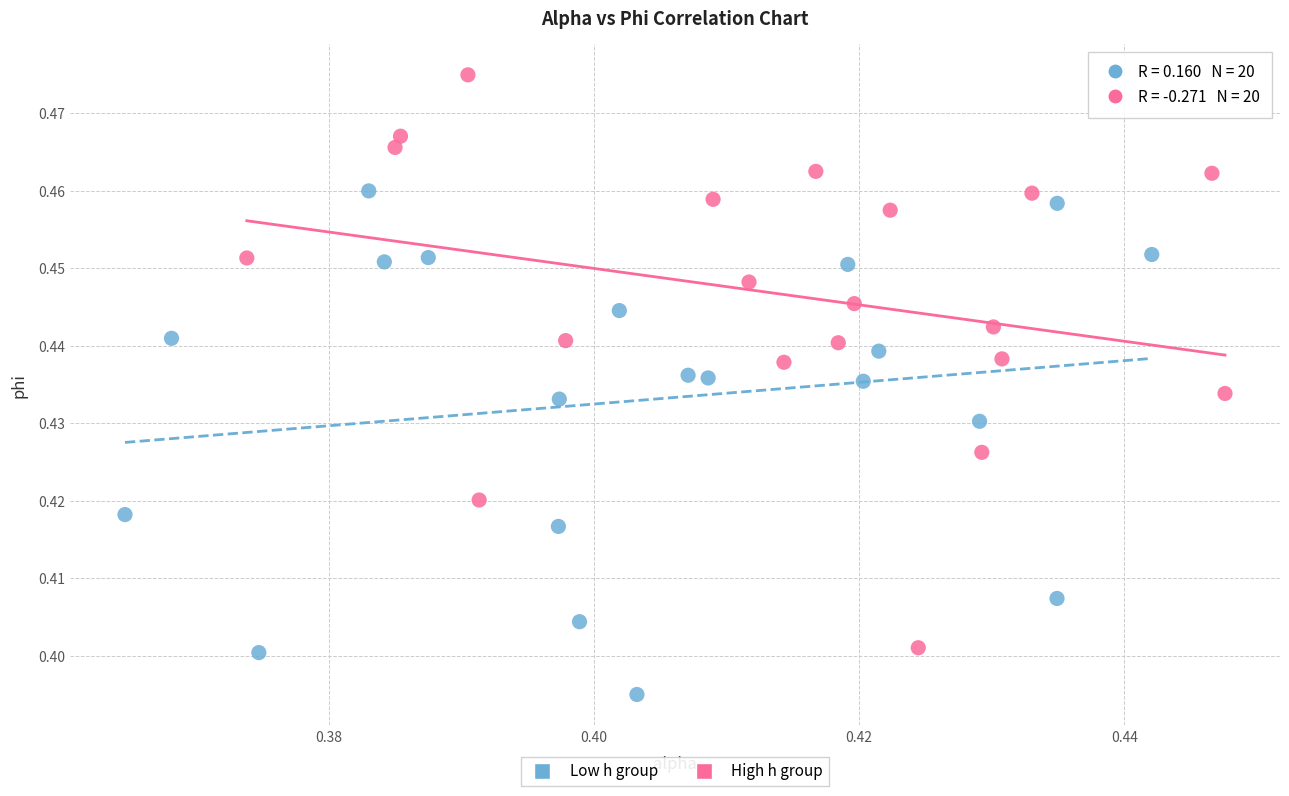

Which series reaches the minimum Y coordinate?

Low h group